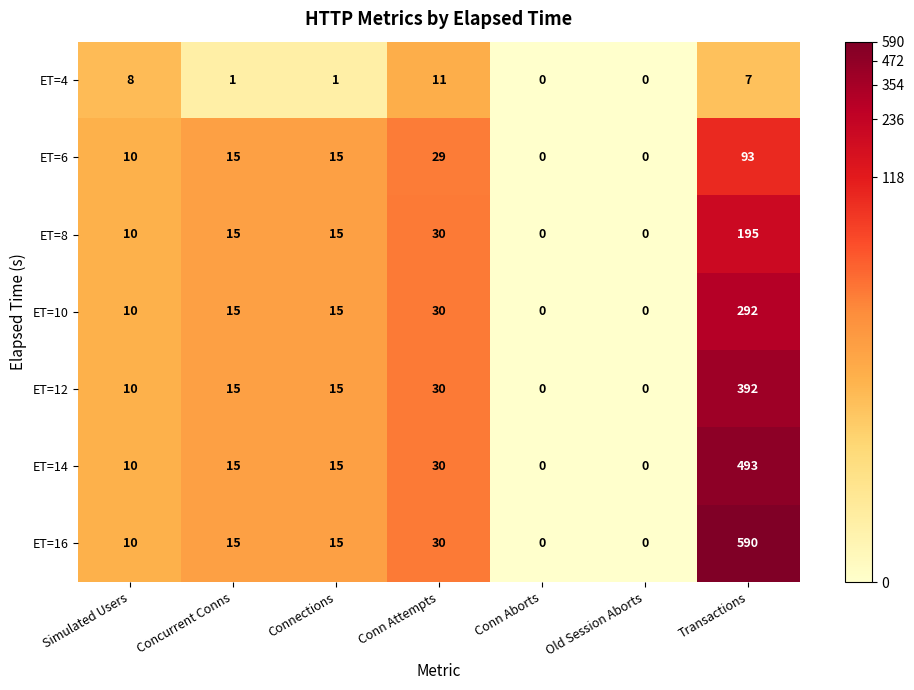

What is the difference between the maximum and minimum values in the ET=6 series?

93